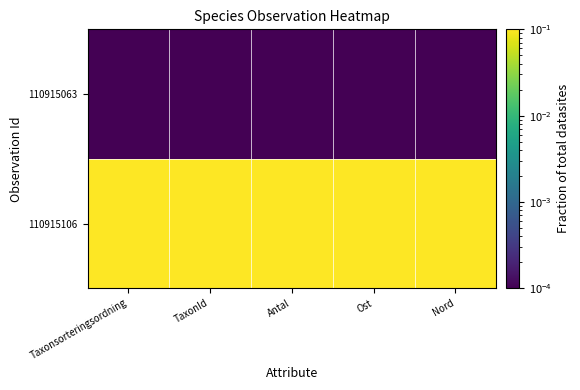

At how many categories does at least one series exceed 0?

5